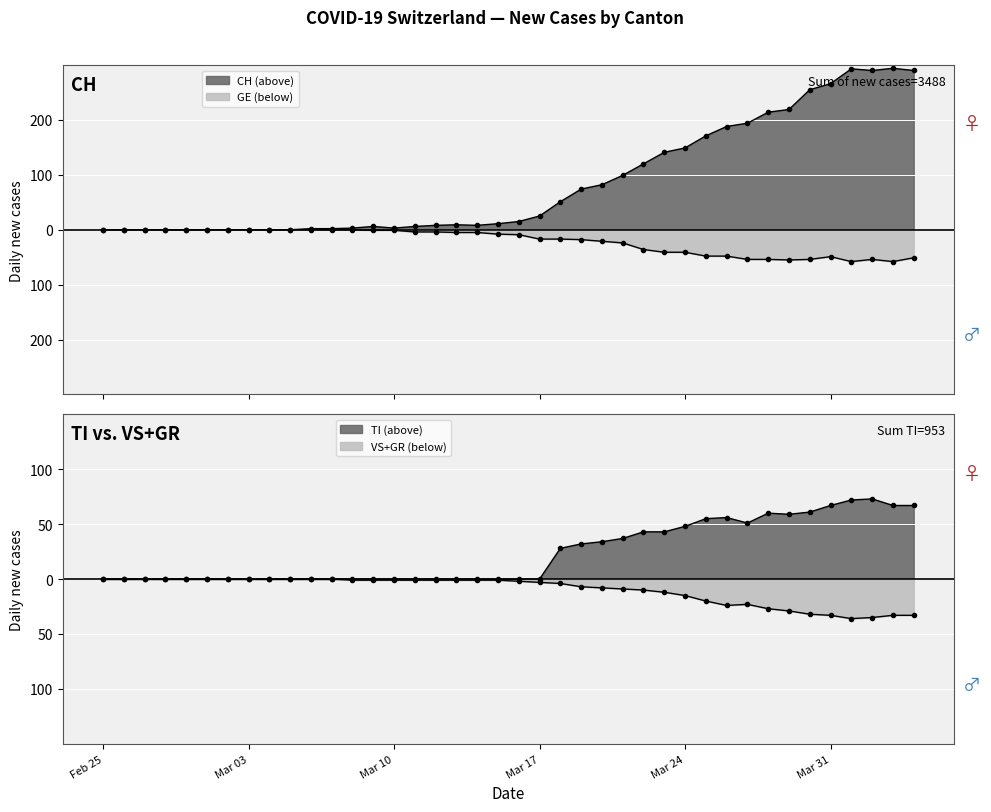

At which label does GR reach its minimum?

2020-04-01